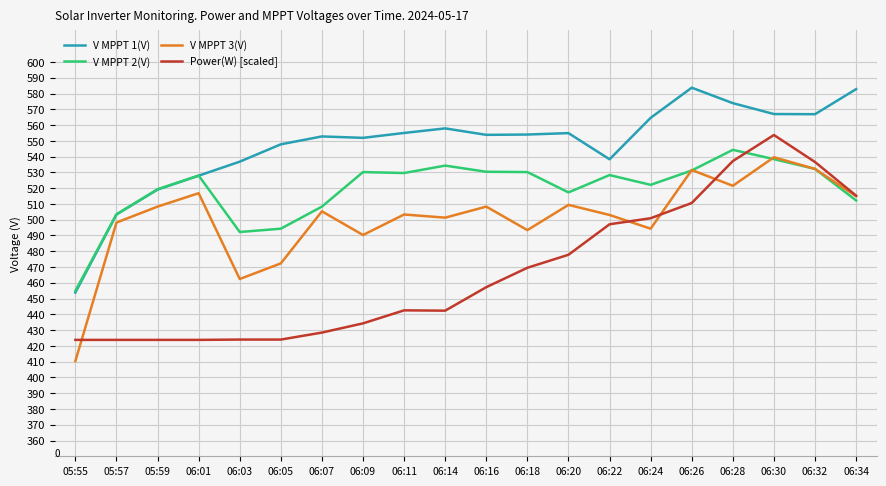

What is the spread (max minus min) of values at 06:16?

96.6